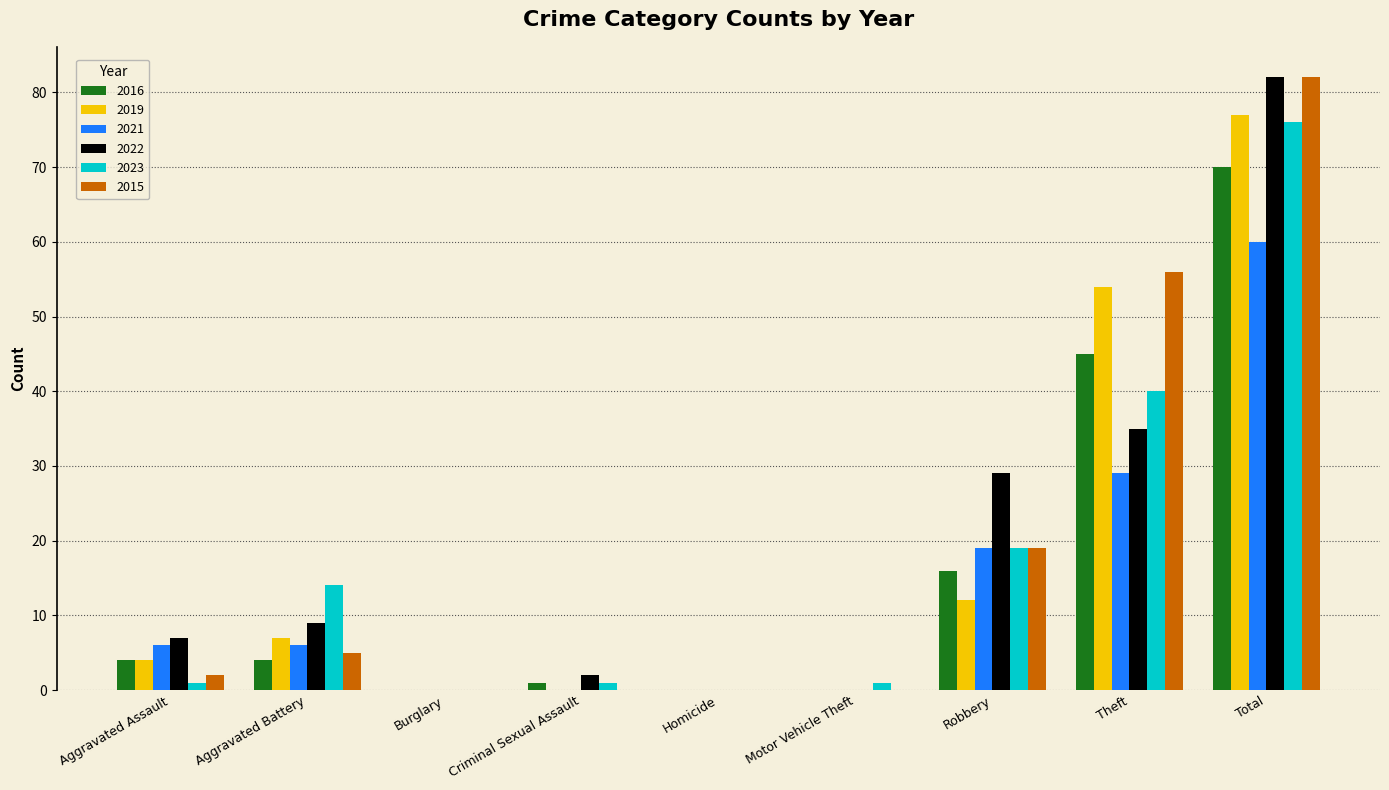

Is the value of 2021 at Robbery greater than the value of 2016 at Aggravated Battery?

Yes